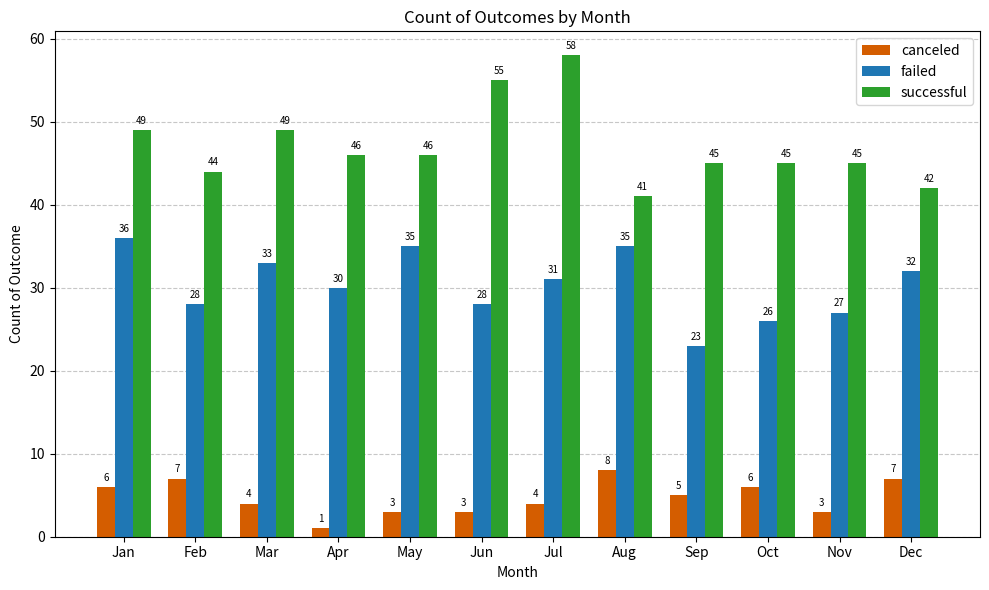

How many values in the successful series are below 46?

6